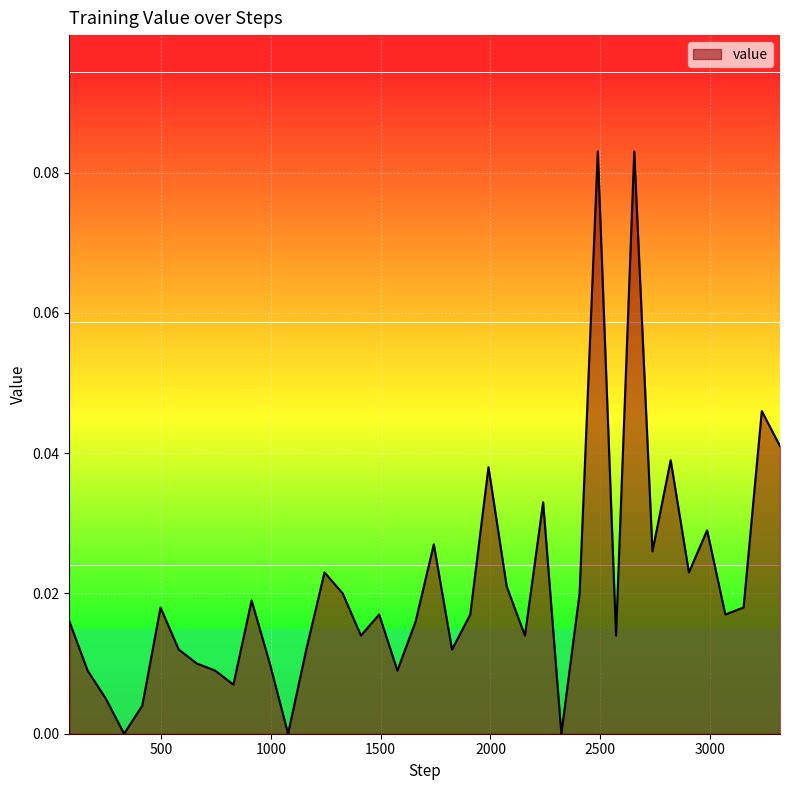

How many lines are shown in the chart?

1